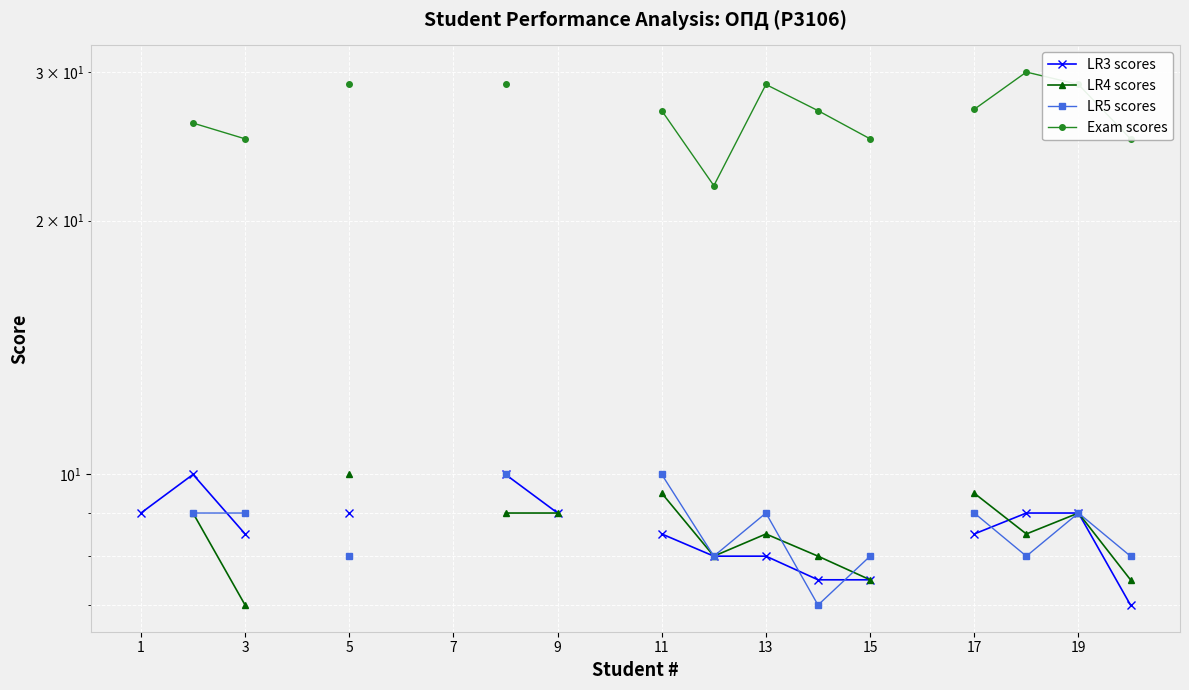

How many data points in LR4 scores are above 9?

3